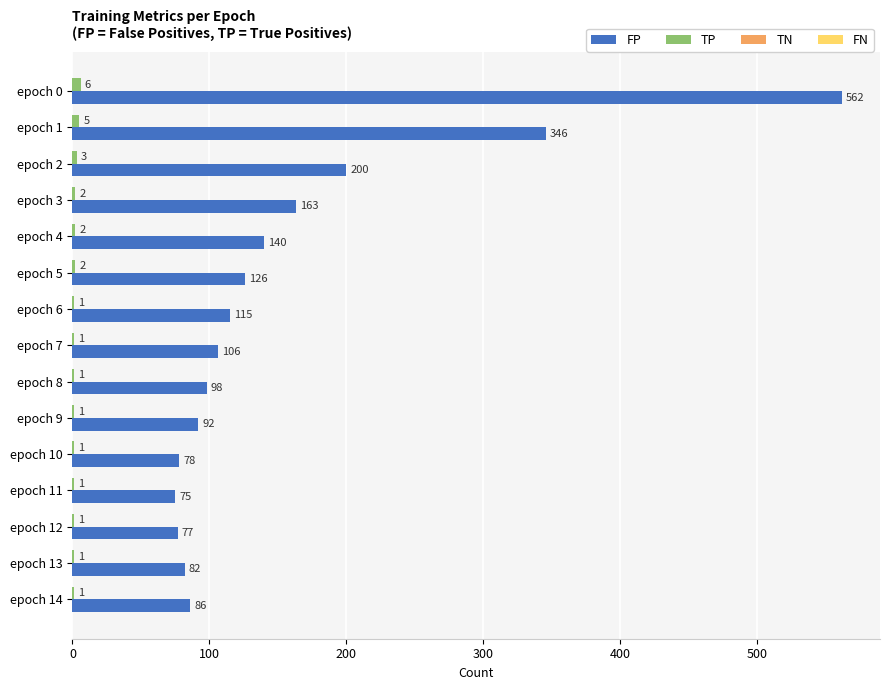

Is it true that FP equals 78 at epoch 10?

True